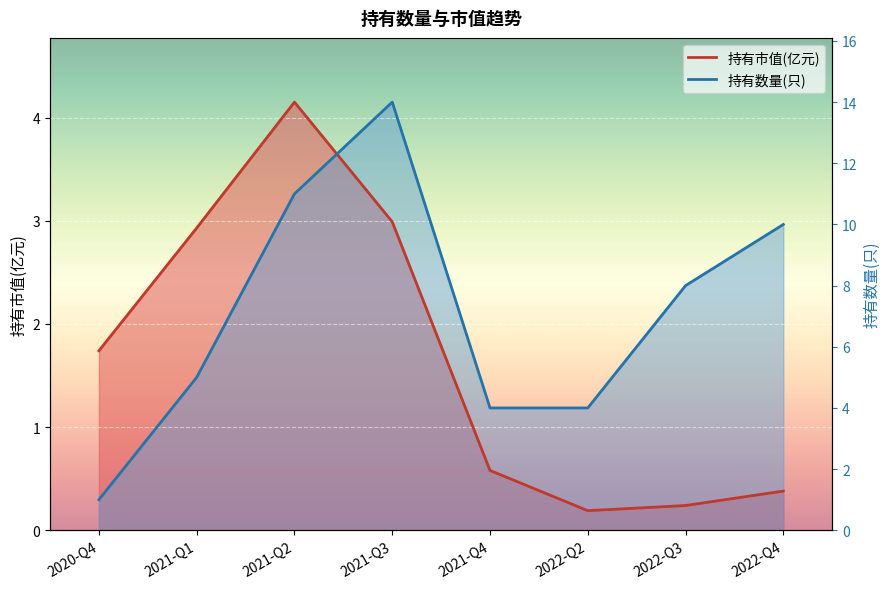

At 2021-Q4, list the series in order from smallest to largest.

持有市值(亿元), 持有数量(只)